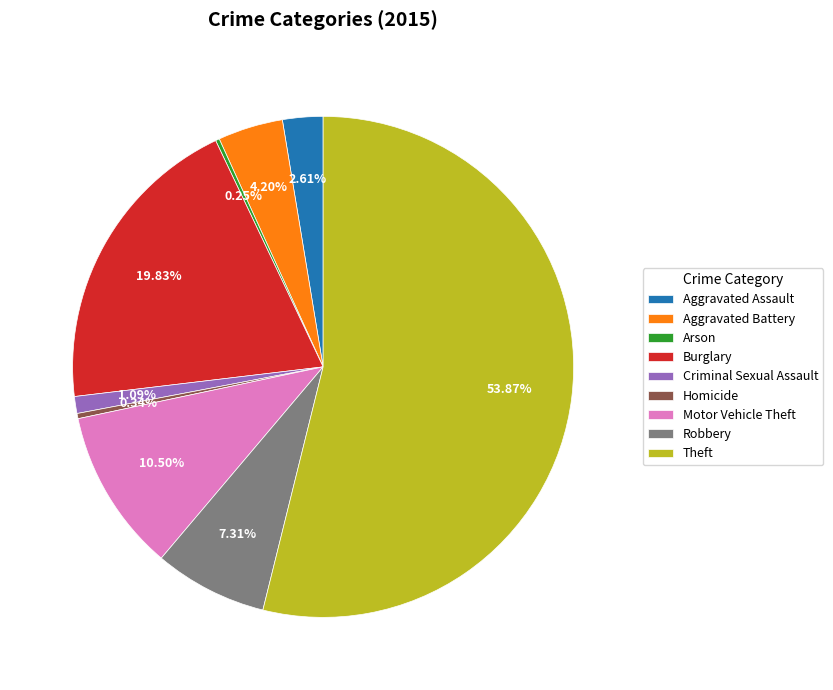

True or false: Aggravated Battery accounts for 4% of the total.

True